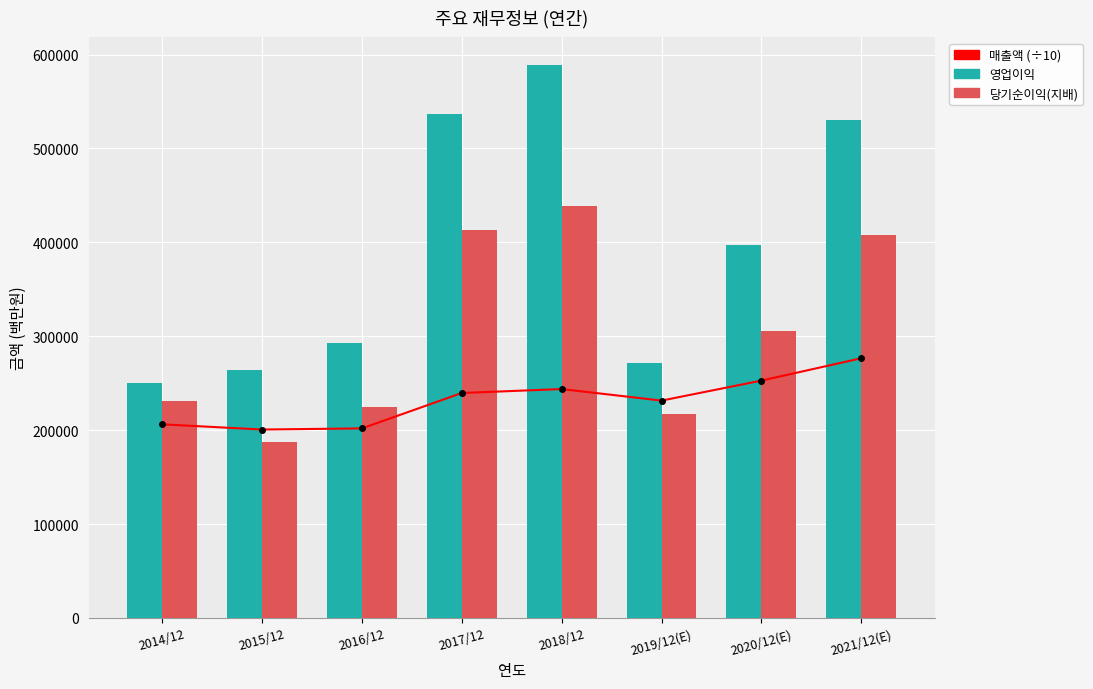

List the series in order of their peak value, lowest first.

매출액 (÷10), 당기순이익(지배), 영업이익